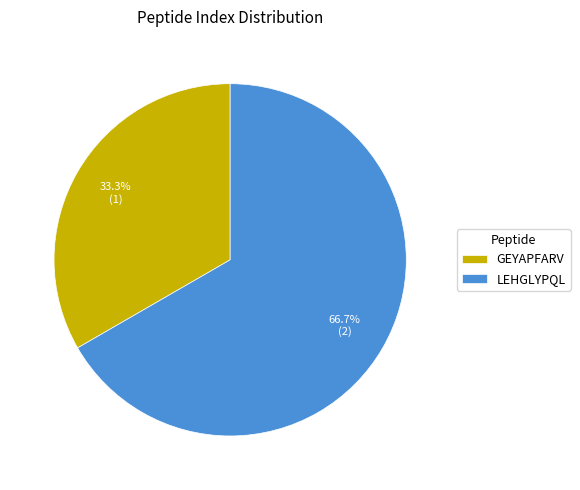

Which category accounts for the majority?

LEHGLYPQL